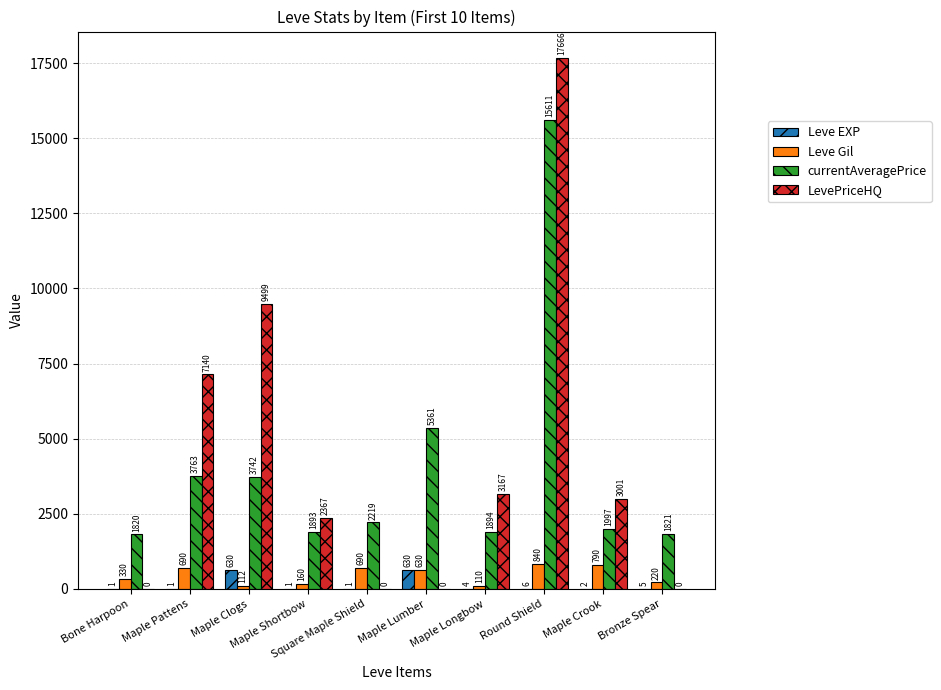

Count the number of categories in the chart.

10